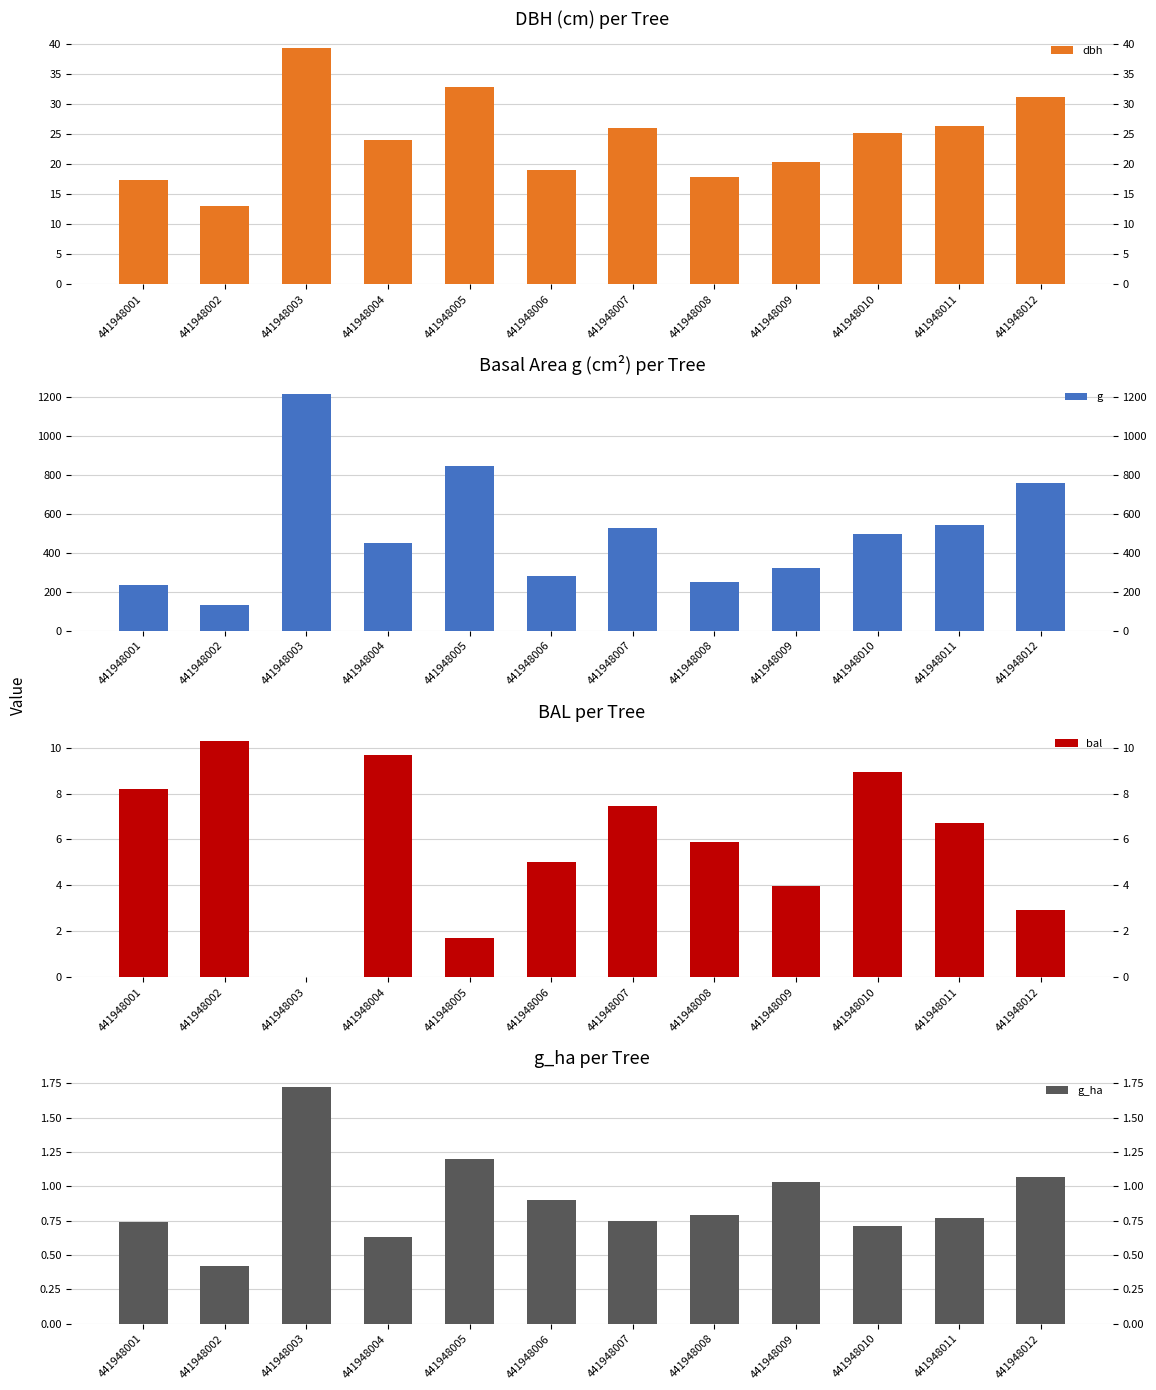

At how many categories does at least one series exceed 1046?

1